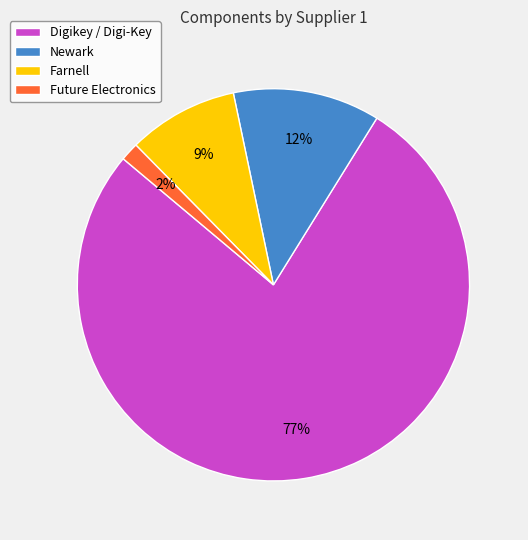

Rank the categories by value from lowest to highest.

Future Electronics, Farnell, Newark, Digikey / Digi-Key